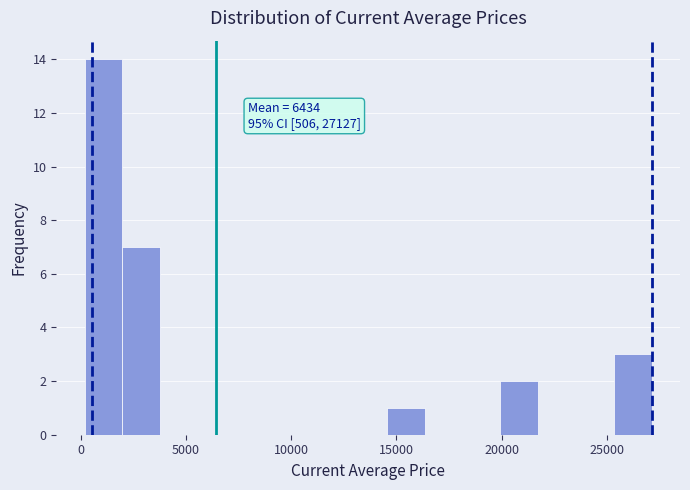

Read against the x-axis, roughly where is the centre of the tallest bar?

1000